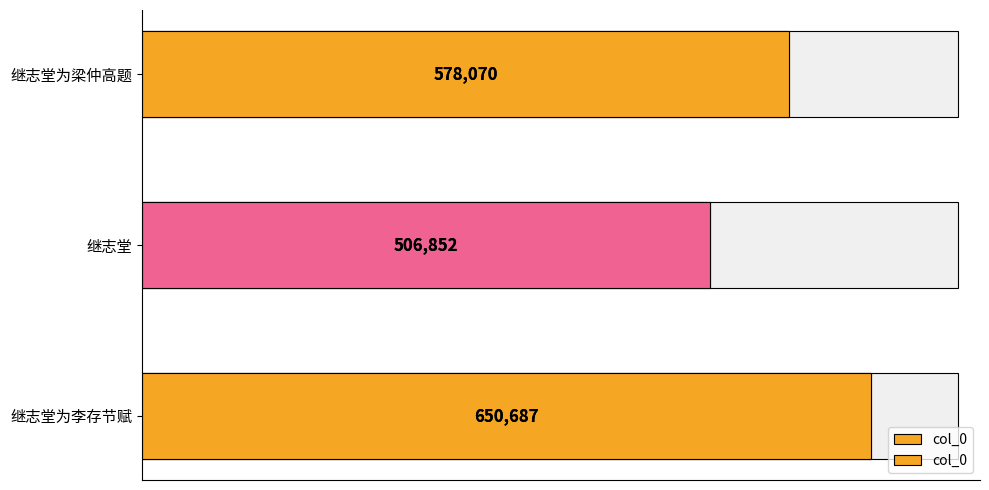

What is the greatest value displayed?

650687